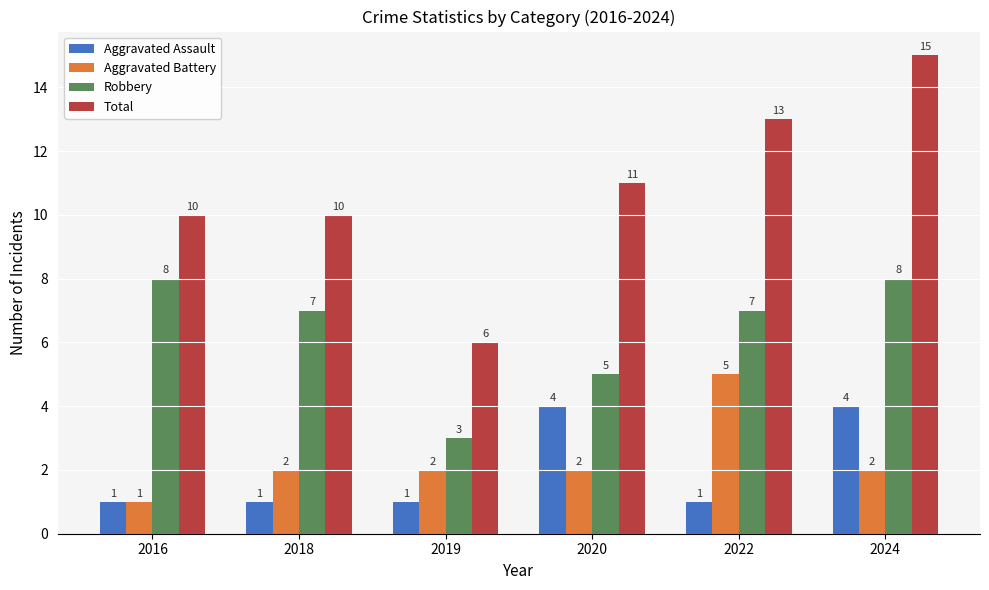

Between 2019 and 2020, which series saw the biggest shift?

Total